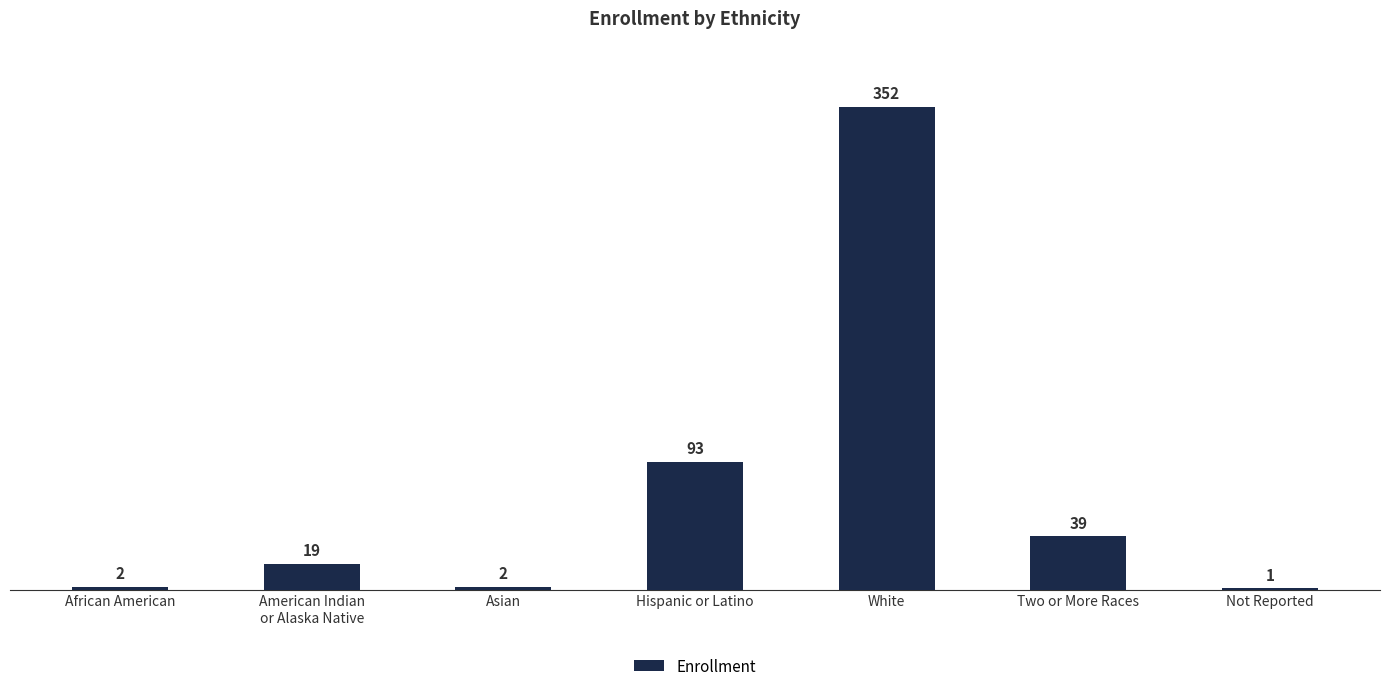

Reading left to right, transcribe all the data shown in this chart.

African American=2	American Indian
or Alaska Native=19	Asian=2	Hispanic or Latino=93	White=352	Two or More Races=39	Not Reported=1